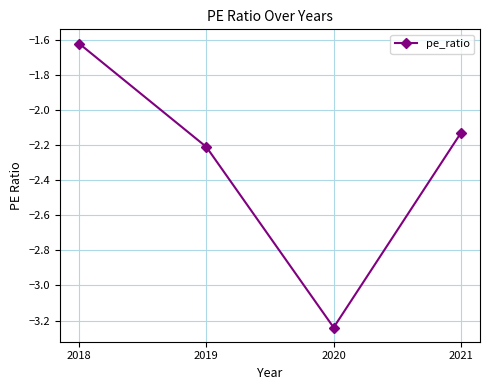

What is the sum of all values?

-9.2